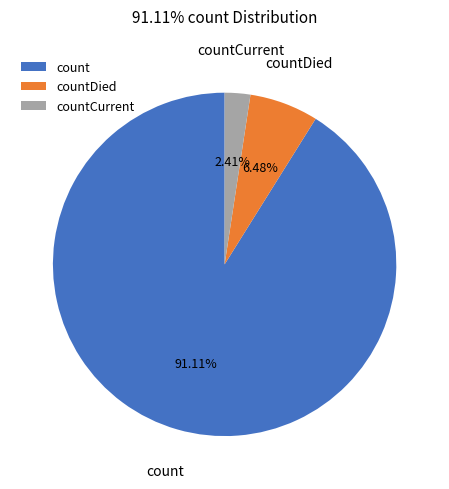

Approximately how many times larger is the value at countCurrent compared to countDied?

0.4